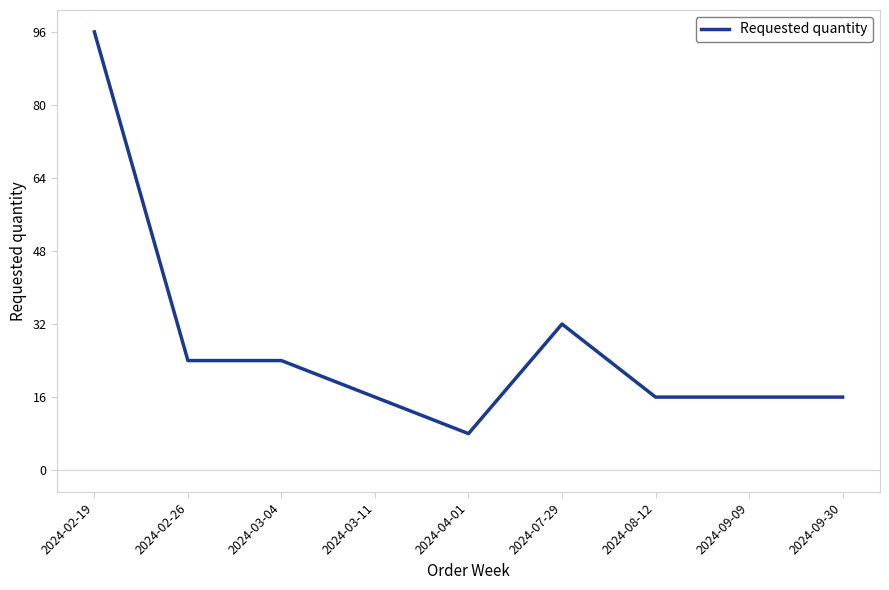

True or false: there are more than 0 points higher than both neighbors.

True